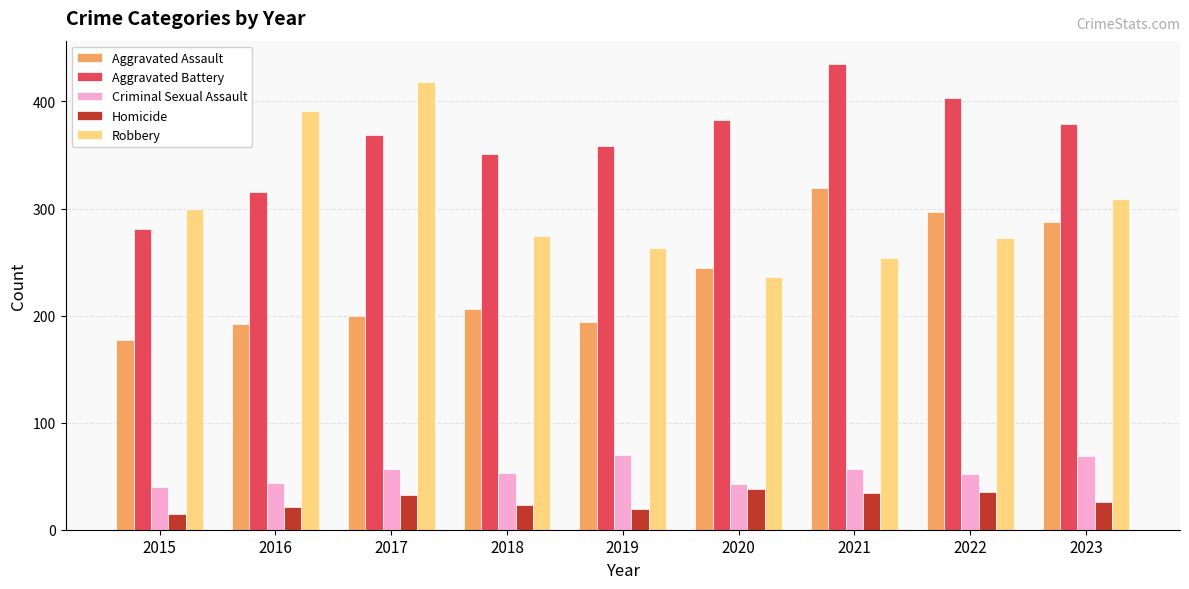

Which series has the largest total across all categories?

Aggravated Battery